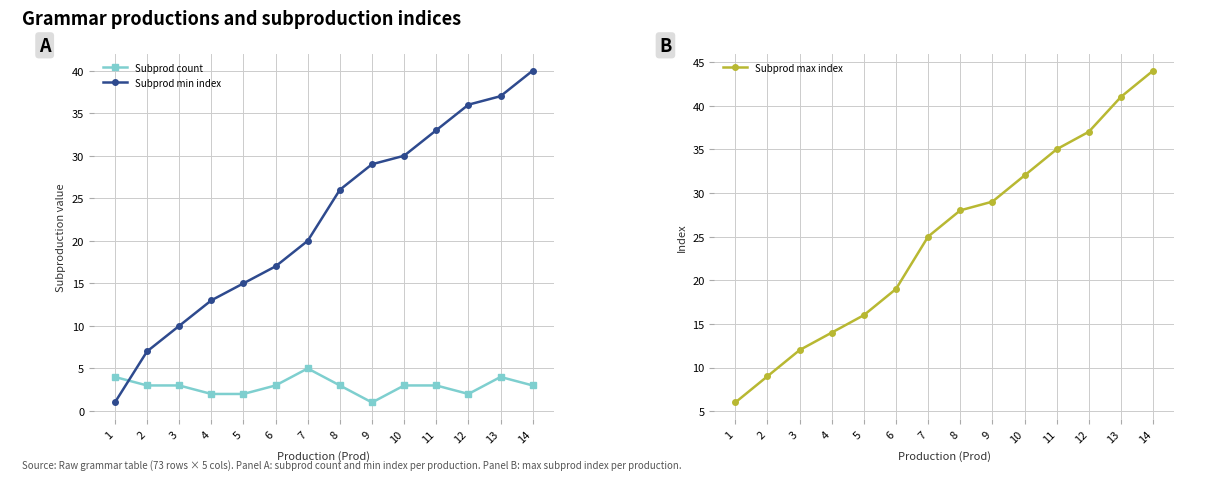

Rank the categories by Subprod min index value from highest to lowest.

14, 13, 12, 11, 10, 9, 8, 7, 6, 5, 4, 3, 2, 1